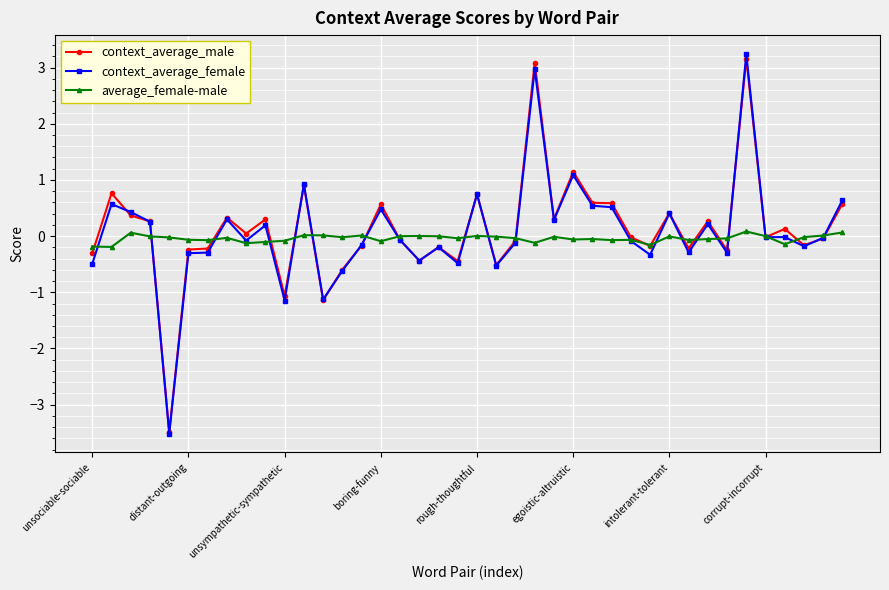

What is the maximum value for context_average_male?

3.2